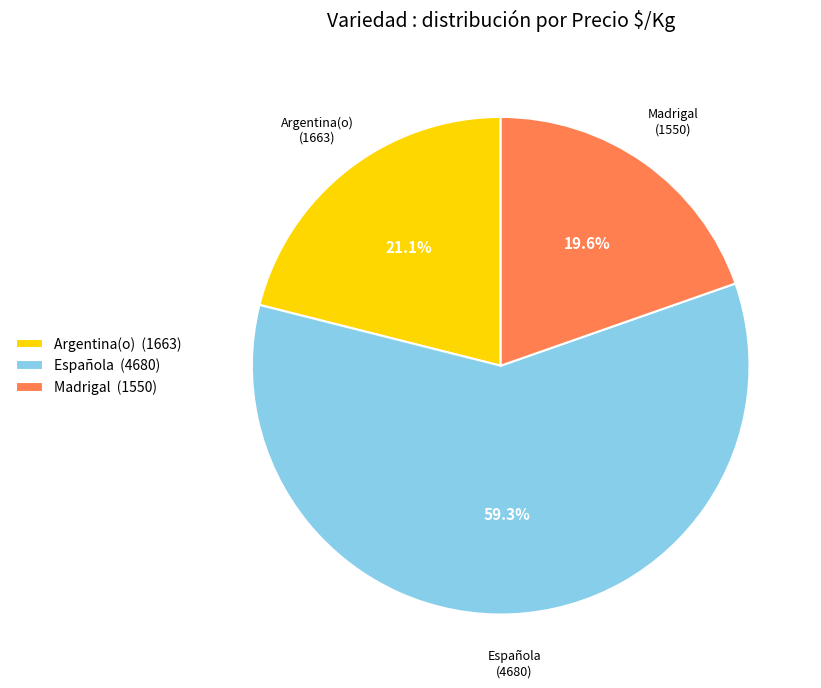

How many slices are in this pie chart?

3